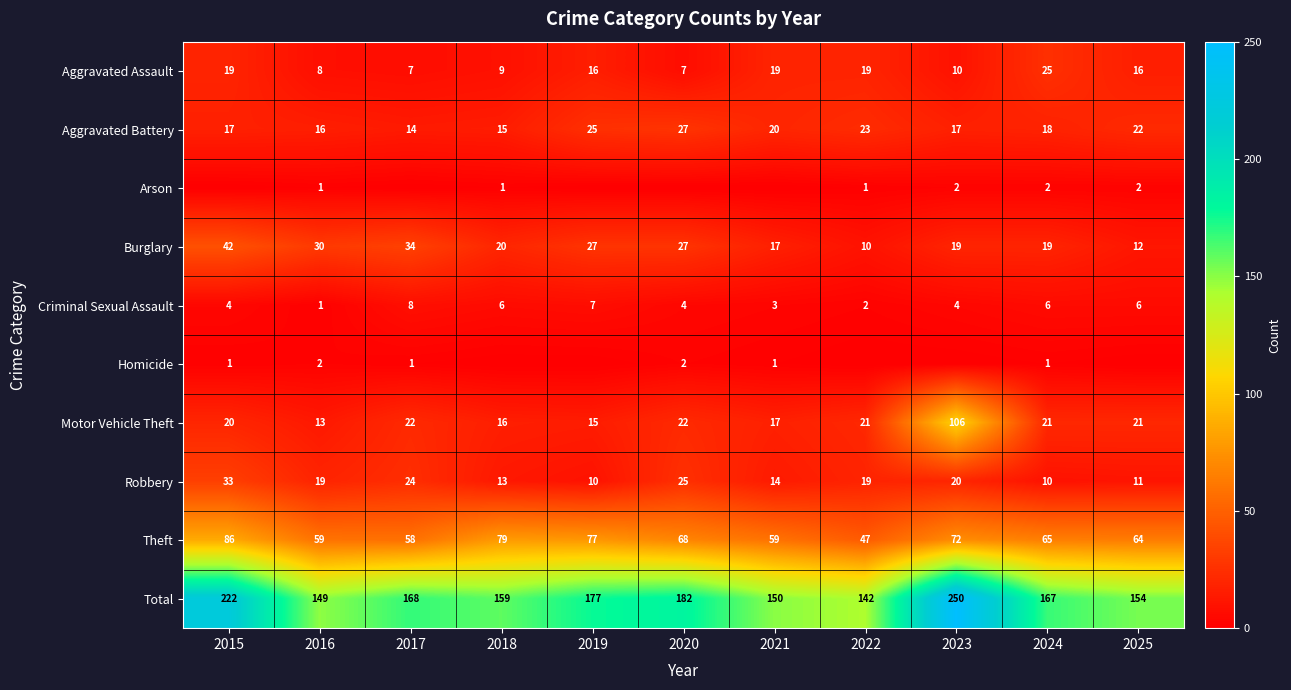

At which label does Burglary reach its minimum?

2022